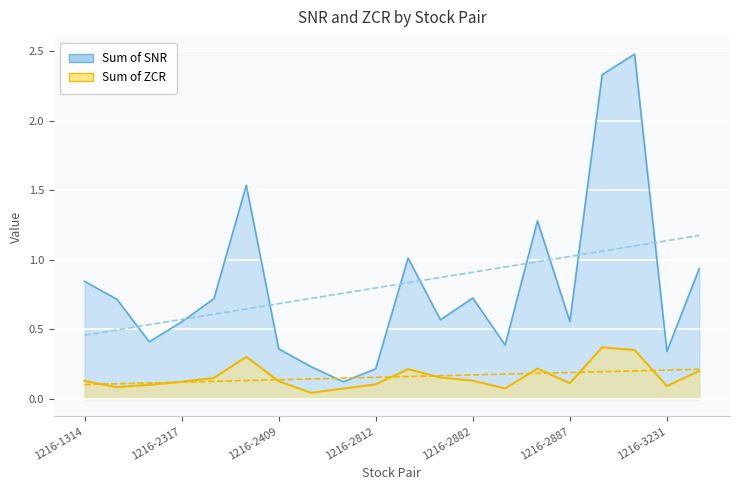

Reading left to right, extract all data points from this chart.

snr: 0.8	0.7	0.4	0.6	0.7	1.5	0.4	0.2	0.1	0.2	1.0	0.6	0.7	0.4	1.3	0.6	2.3	2.5	0.3	0.9
zcr: 0.1	0.1	0.1	0.1	0.2	0.3	0.1	0.0	0.1	0.1	0.2	0.2	0.1	0.1	0.2	0.1	0.4	0.4	0.1	0.2